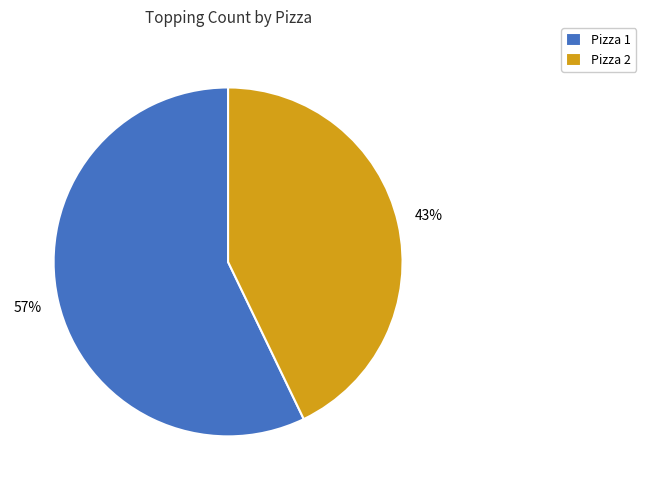

Do Pizza 2 and Pizza 1 together represent more than half of the pie?

Yes